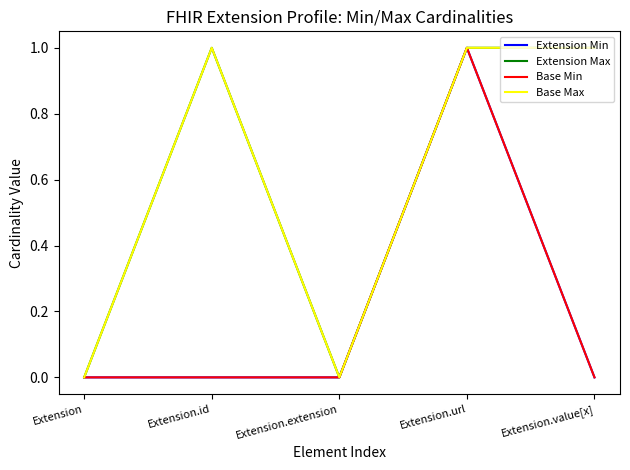

True or false: Extension Max and Extension Min intersect in this chart.

False